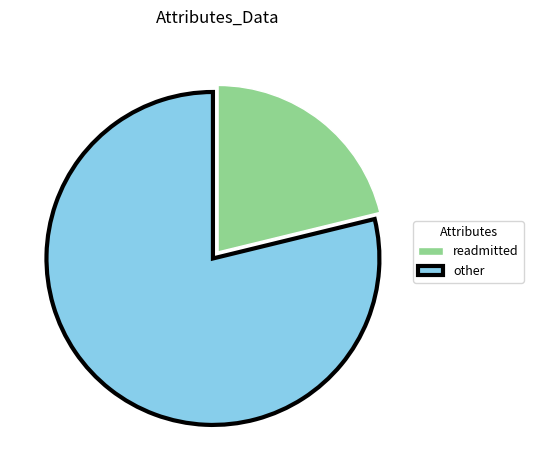

Count the number of slices in the pie.

2